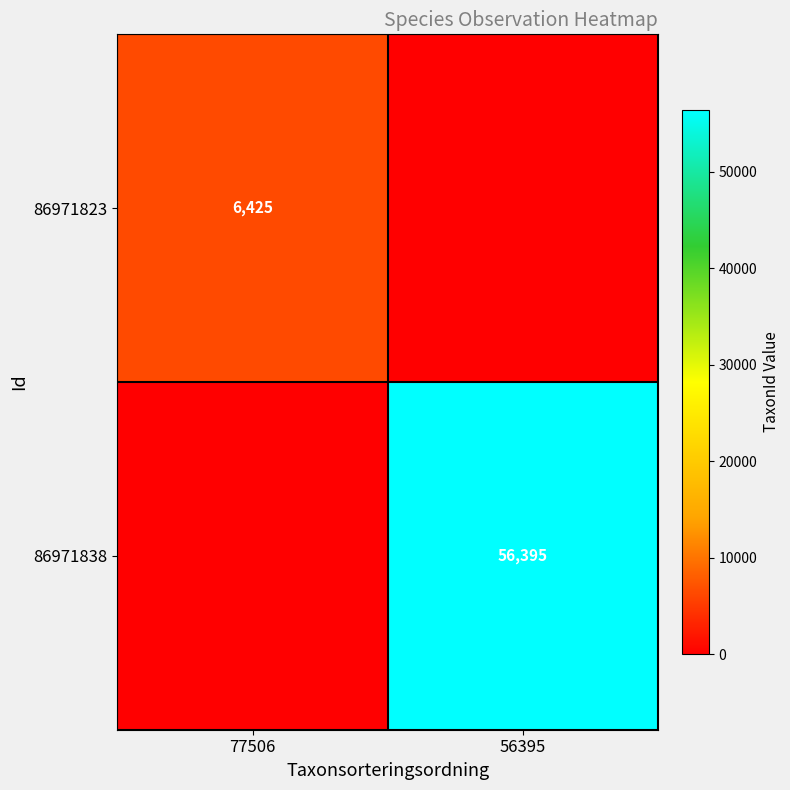

Is the value of 86971838 at 56395 greater than the value of 86971823 at 77506?

Yes